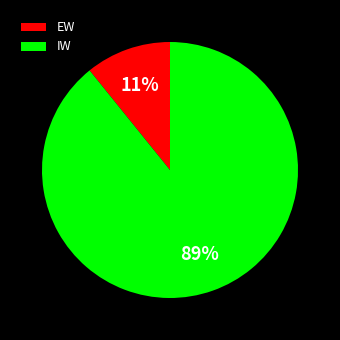

To the nearest percent, what is the average slice percentage?

50%